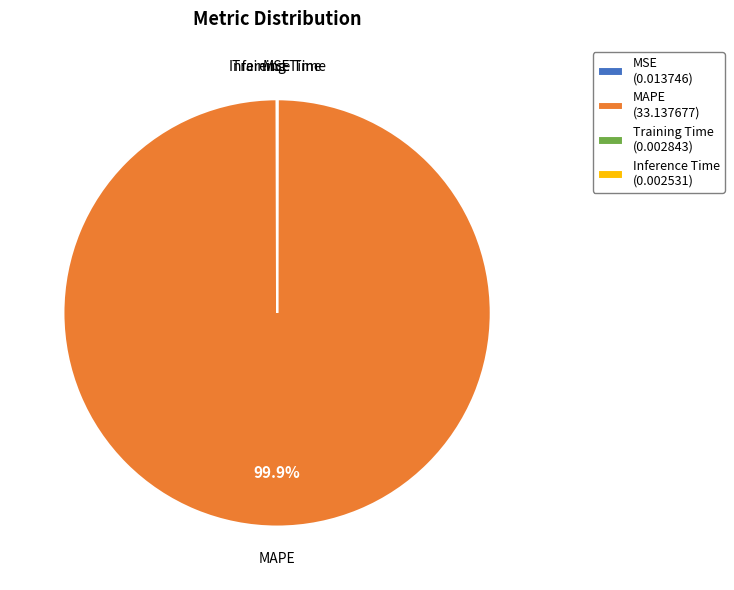

Is there a majority slice in this chart?

Yes